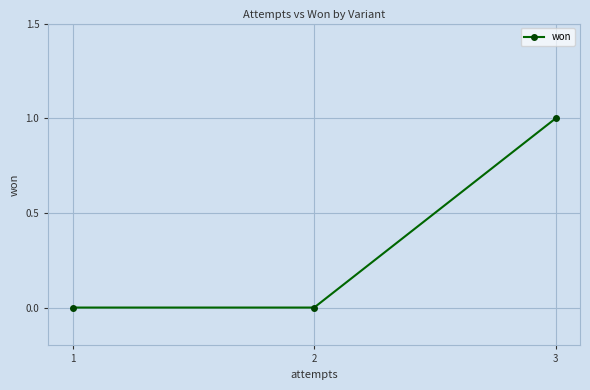

What is the sum of the values at 3 and 1?

1